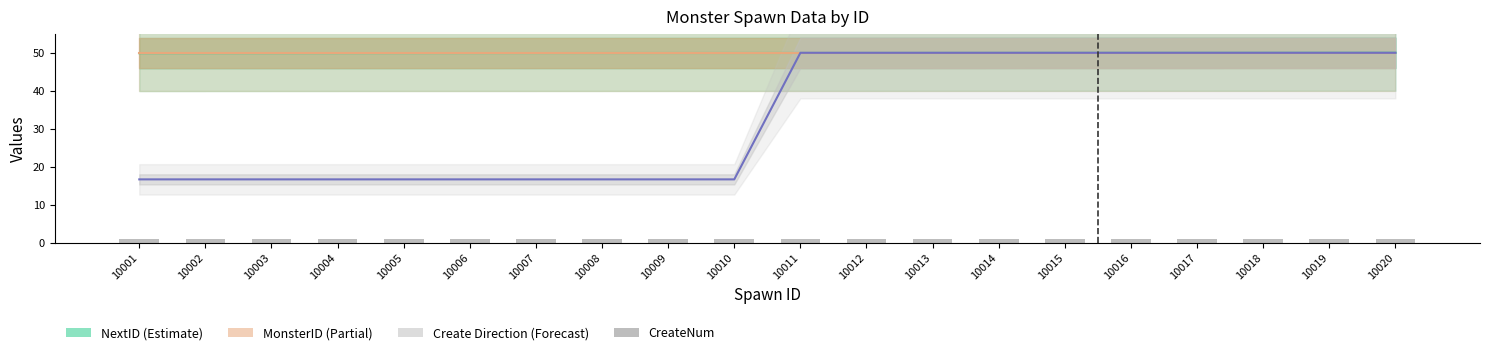

Reading right to left, list all the values displayed in this chart.

NextID (Estimate): 10020=50.0	10019=50.0	10018=50.0	10017=50.0	10016=50.0	10015=50.0	10014=50.0	10013=50.0	10012=50.0	10011=50.0	10010=50.0	10009=49.9	10008=49.9	10007=49.9	10006=49.9	10005=49.9	10004=49.9	10003=49.9	10002=49.9	10001=49.9
MonsterID (Partial): 10020=50.0	10019=50.0	10018=50.0	10017=50.0	10016=50.0	10015=50.0	10014=50.0	10013=50.0	10012=50.0	10011=50.0	10010=50.0	10009=50.0	10008=50.0	10007=50.0	10006=50.0	10005=50.0	10004=50.0	10003=50.0	10002=50.0	10001=50.0
Create Direction (Forecast): 10020=50.0	10019=50.0	10018=50.0	10017=50.0	10016=50.0	10015=50.0	10014=50.0	10013=50.0	10012=50.0	10011=50.0	10010=16.7	10009=16.7	10008=16.7	10007=16.7	10006=16.7	10005=16.7	10004=16.7	10003=16.7	10002=16.7	10001=16.7
CreateNum: 10020=1.0	10019=1.0	10018=1.0	10017=1.0	10016=1.0	10015=1.0	10014=1.0	10013=1.0	10012=1.0	10011=1.0	10010=1.0	10009=1.0	10008=1.0	10007=1.0	10006=1.0	10005=1.0	10004=1.0	10003=1.0	10002=1.0	10001=1.0